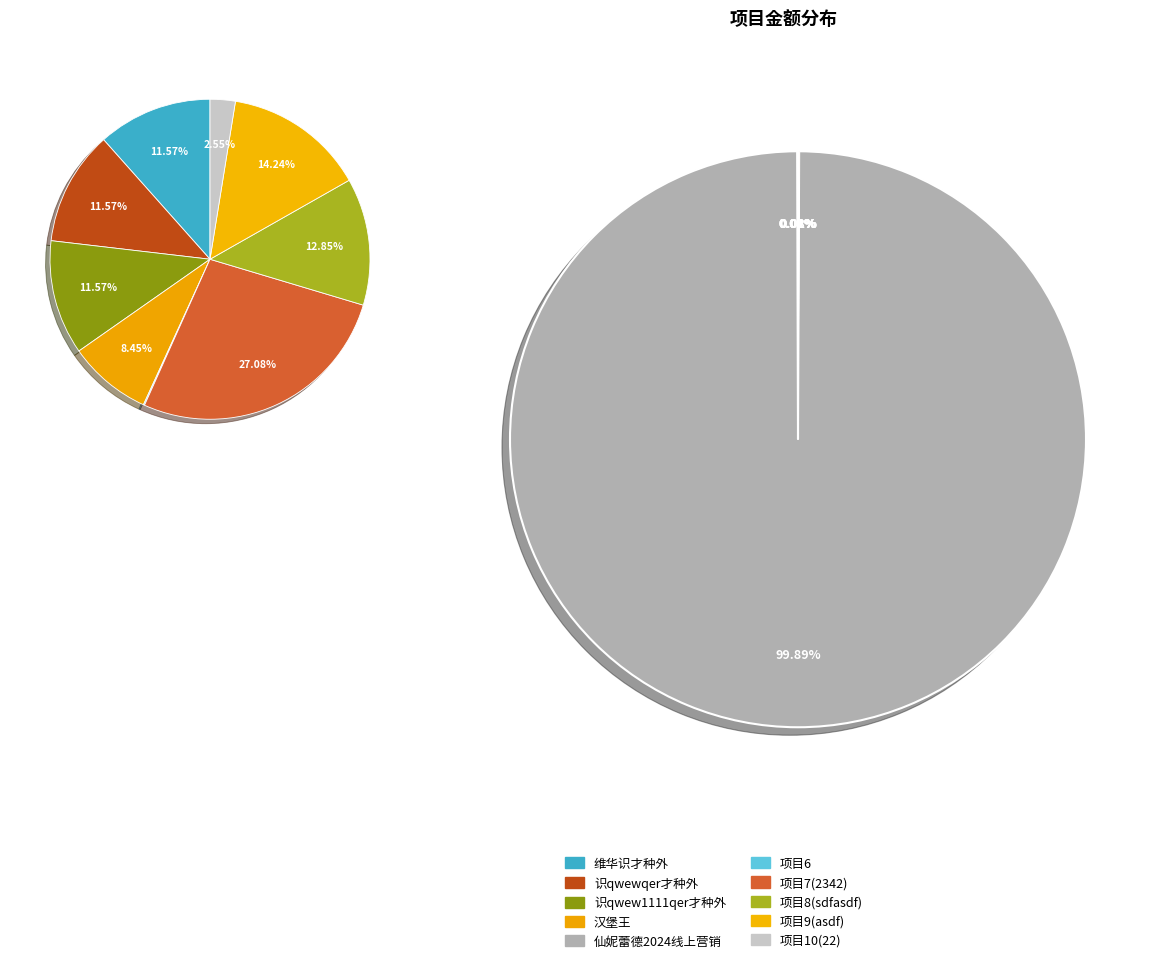

Does 5-仙妮蕾德2024线上营销 represent more than half of the total?

Yes